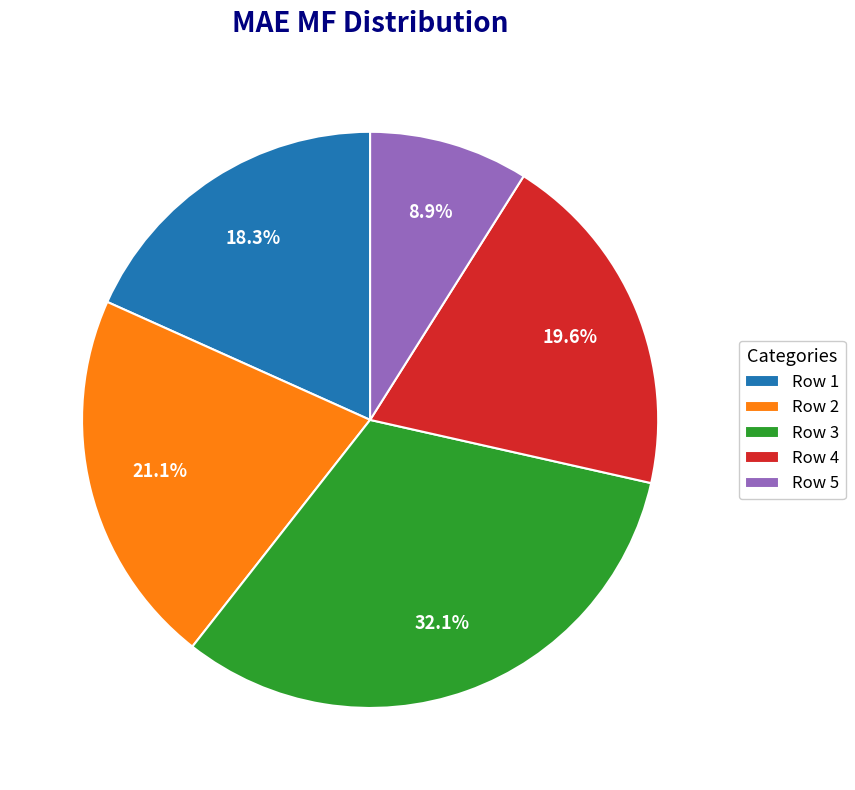

Is Row 1 the majority of the pie?

No